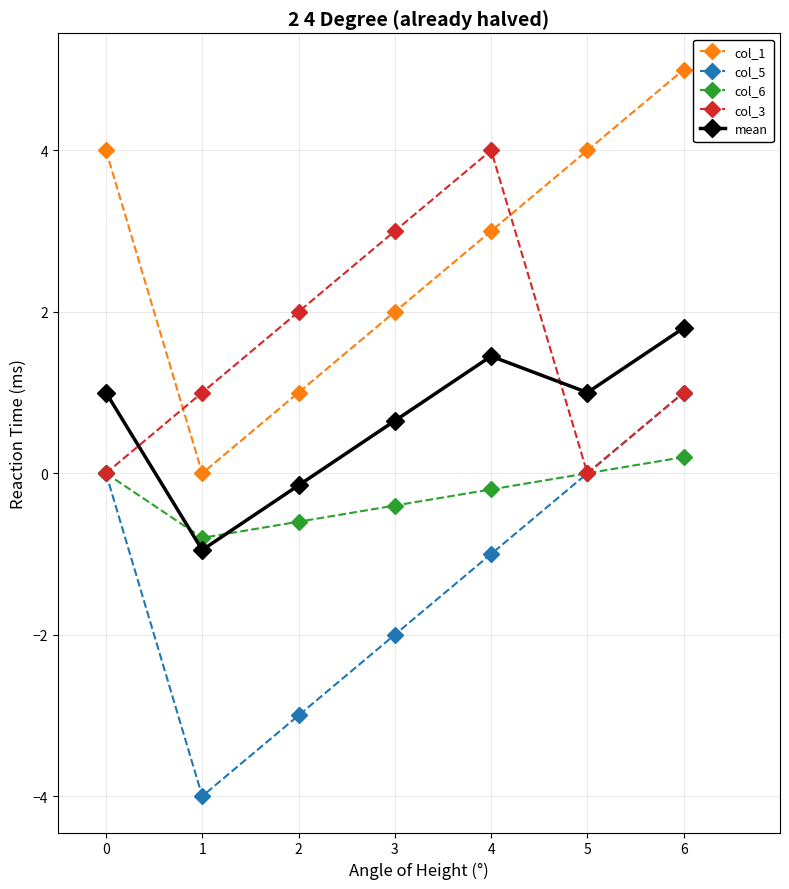

What is the difference between the highest and lowest values at 4?

5.0